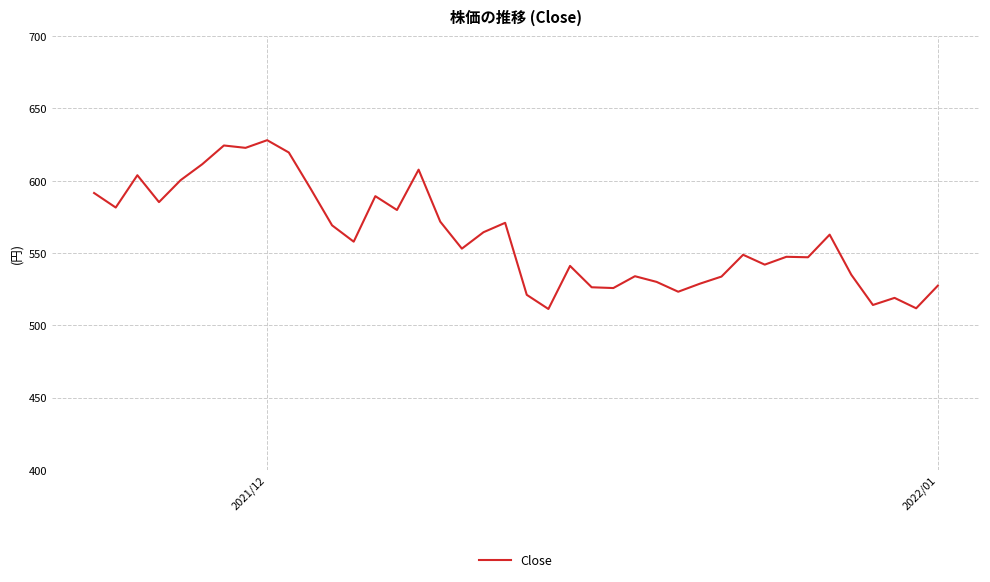

Is this an area chart (filled region under the line)?

No